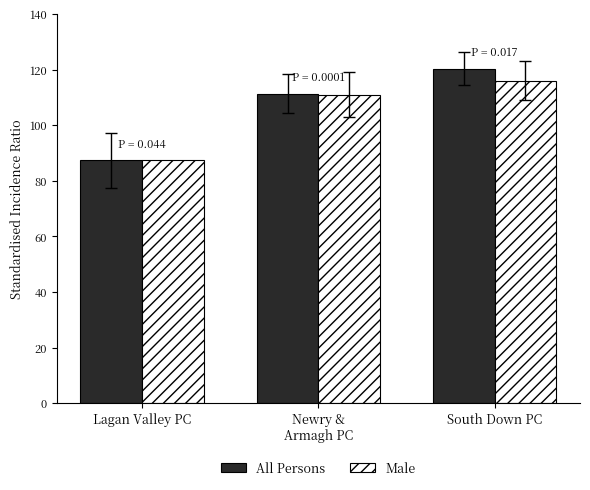

What is the value of the All Persons bar at the 2nd from the left?

111.4